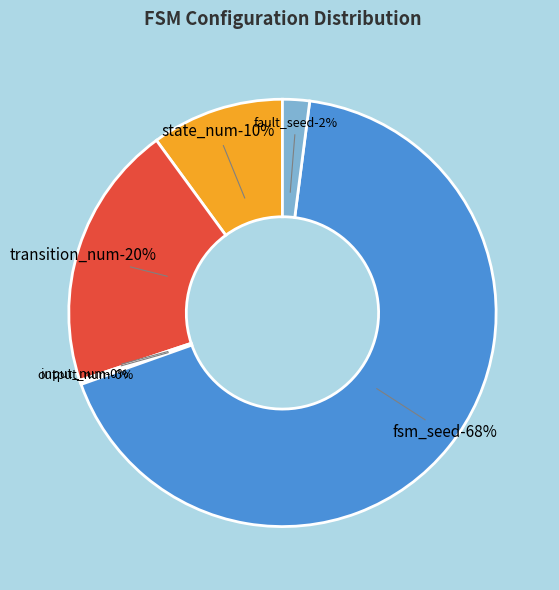

Is fsm_seed the majority of the pie?

Yes